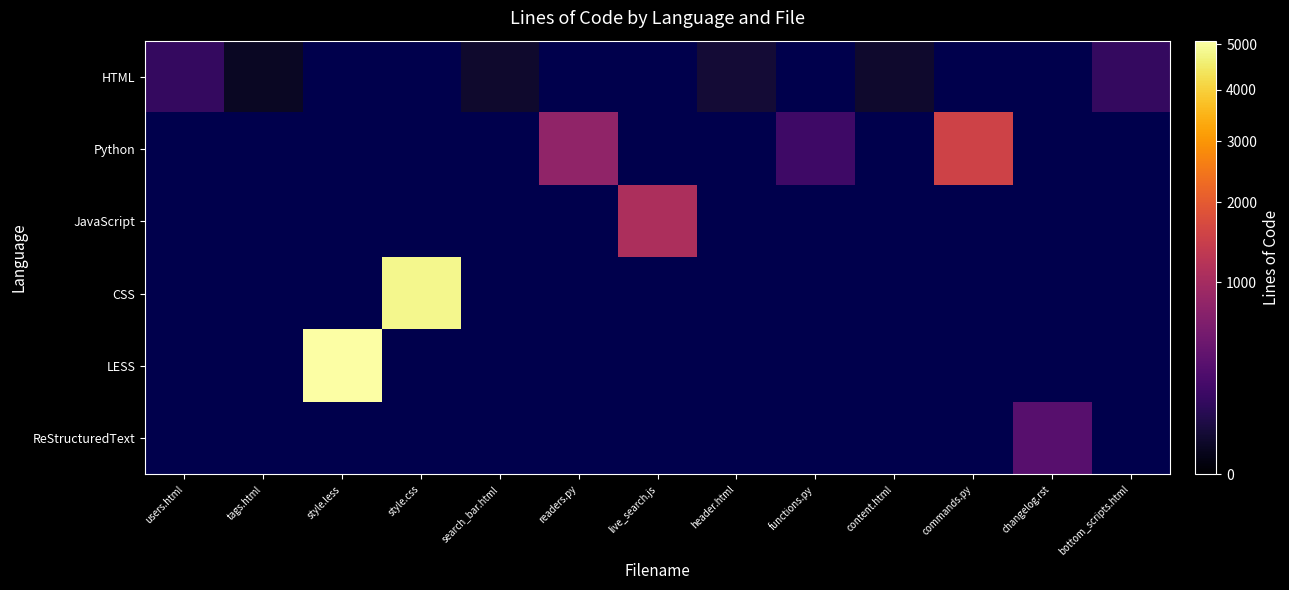

Count the number of categories in the chart.

13